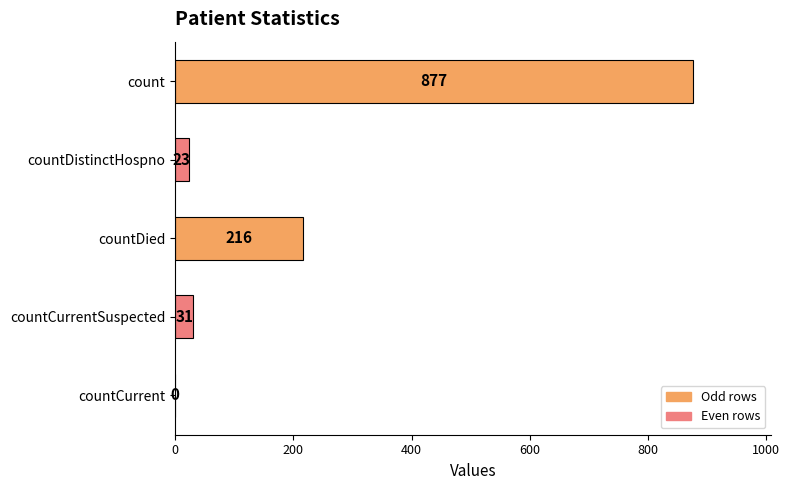

How many positive values are there?

4